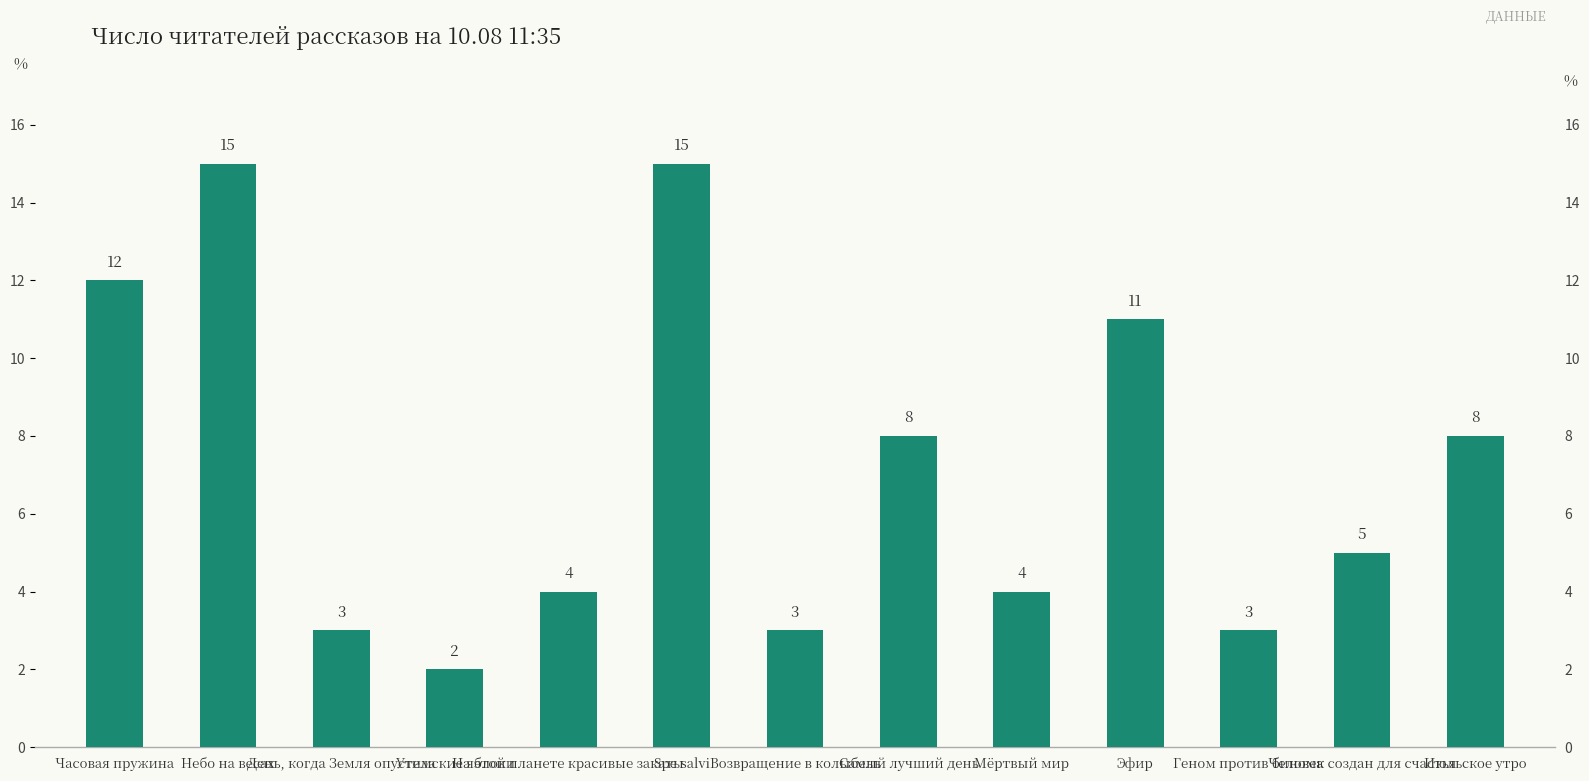

How many data points are less than 5?

6